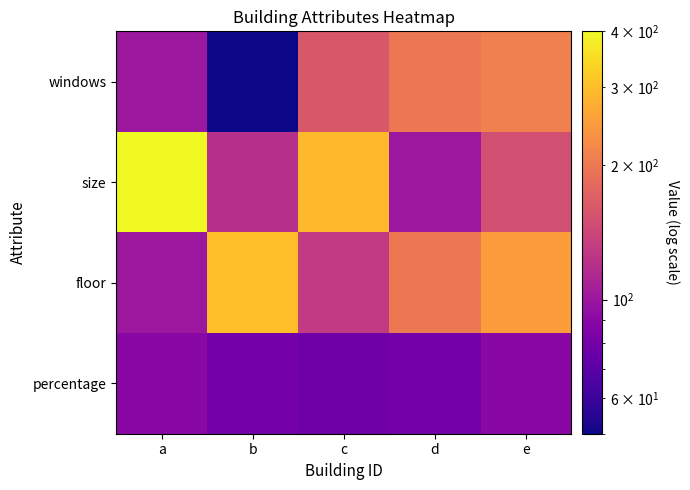

What is the spread (max minus min) of values at b?

250